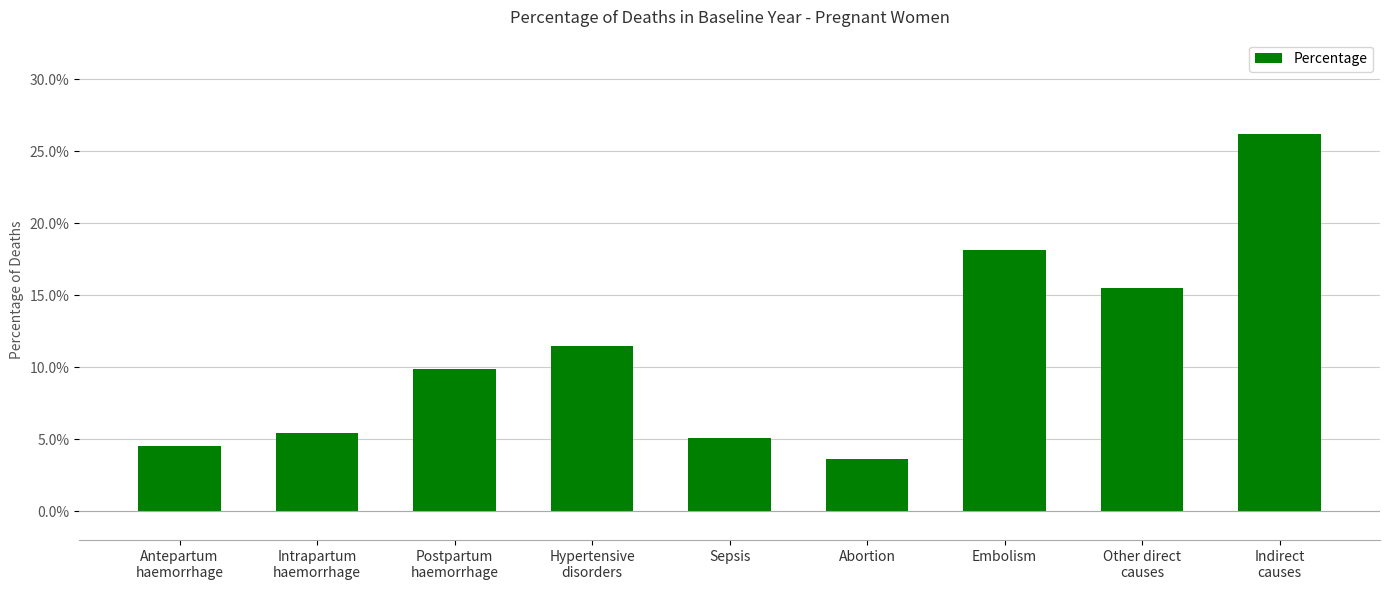

Which has a higher value, Embolism or Sepsis?

Embolism